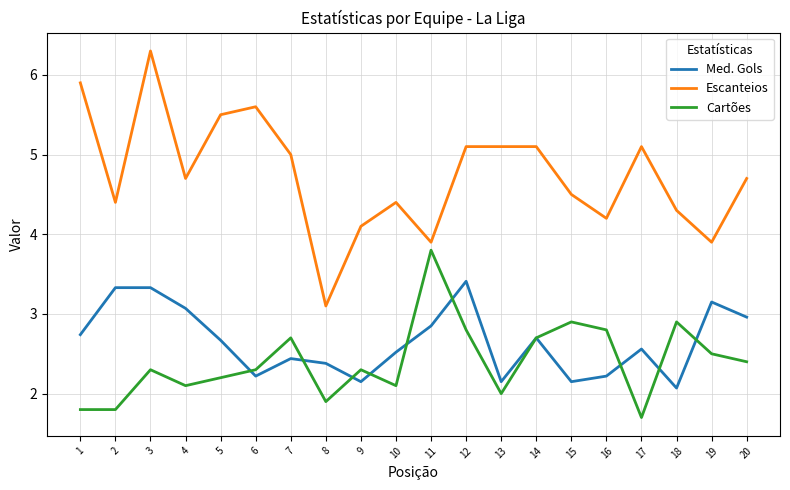

Which series has the widest spread of values?

Escanteios